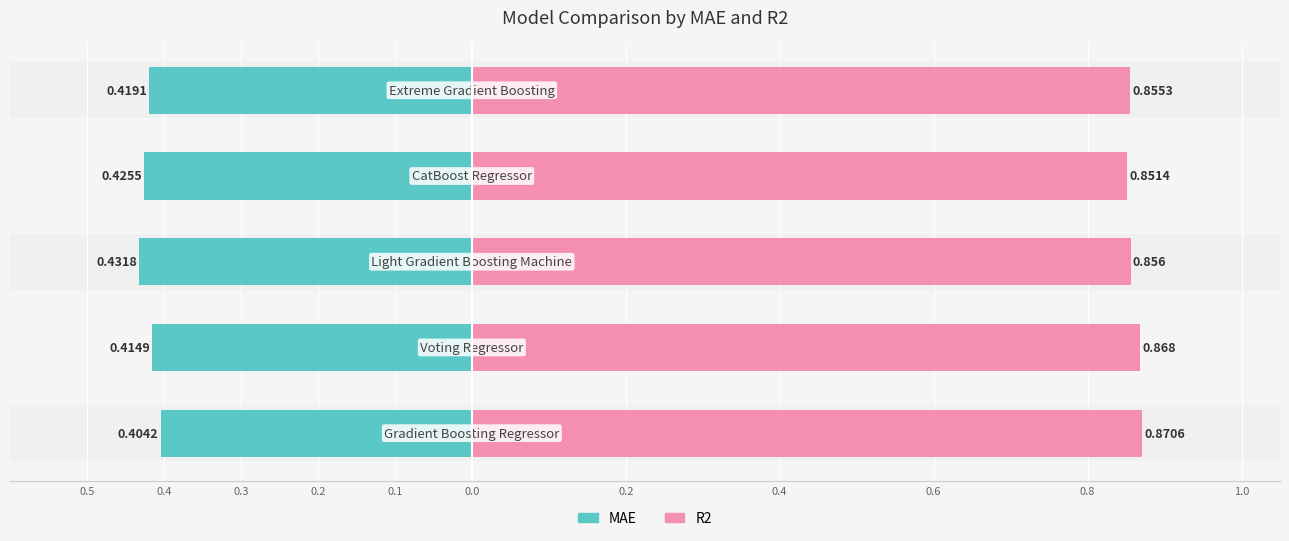

Rank the series by their maximum value, from highest to lowest.

R2, MAE